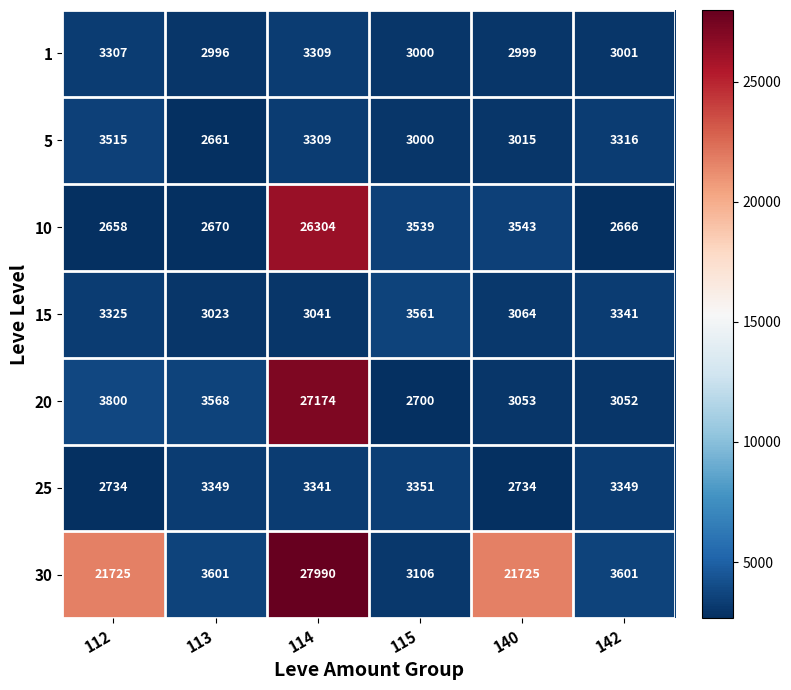

Rank the series by their maximum value, from lowest to highest.

1, 25, 5, 15, 10, 20, 30